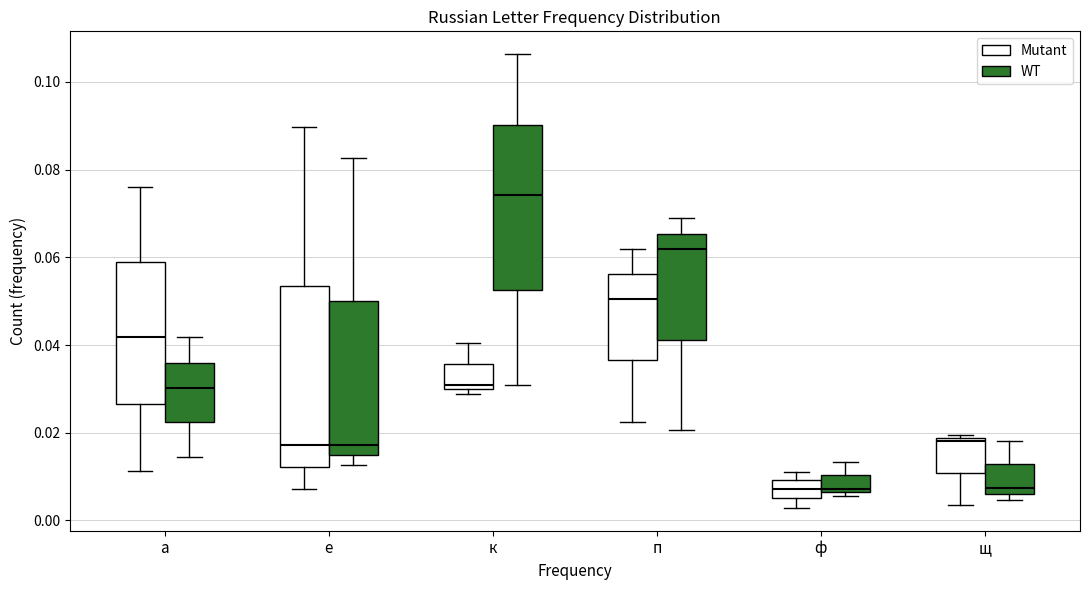

Which box is the tallest, from its lower edge to its upper edge?

е (Mutant)